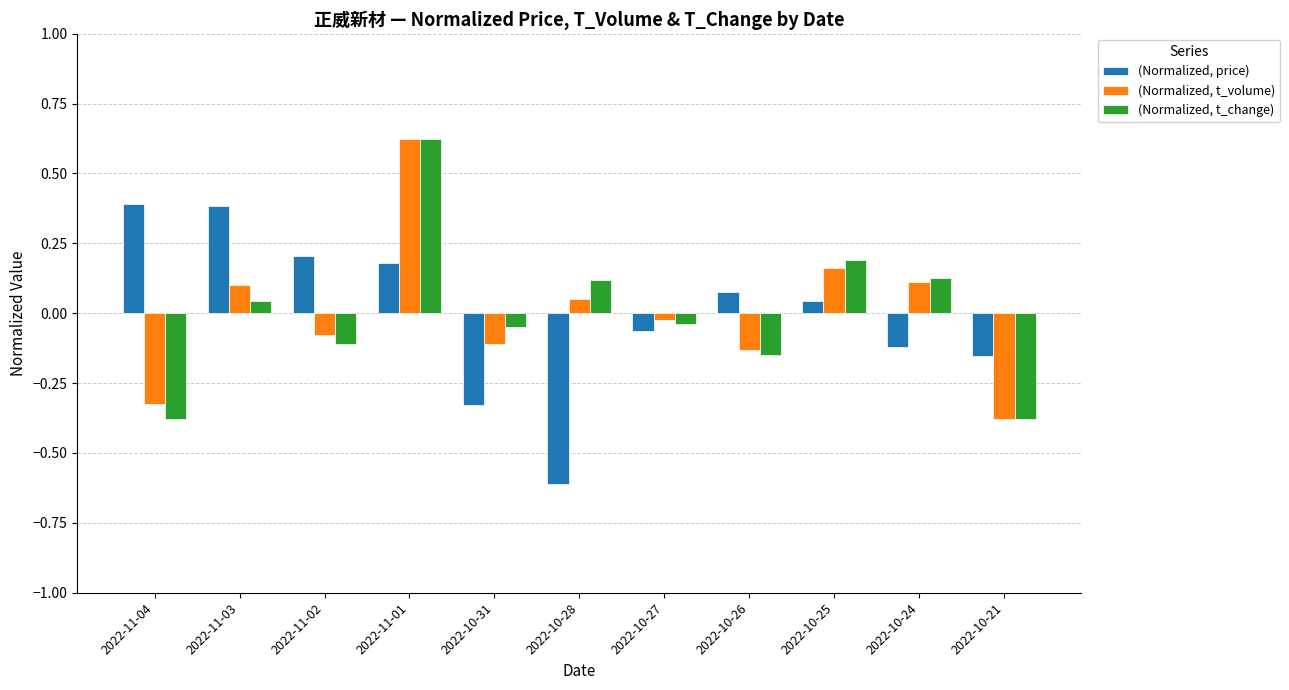

What is the difference between the maximum and minimum values in the (Normalized, t_change) series?

1.0